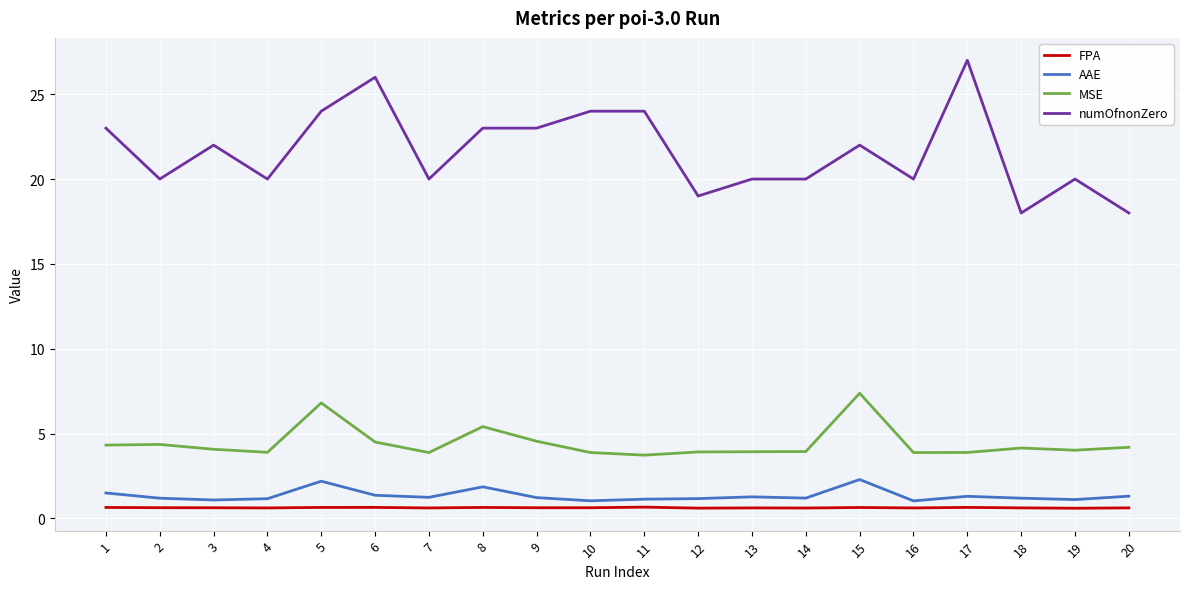

What are all the series names shown in the legend?

FPA, AAE, MSE, numOfnonZero